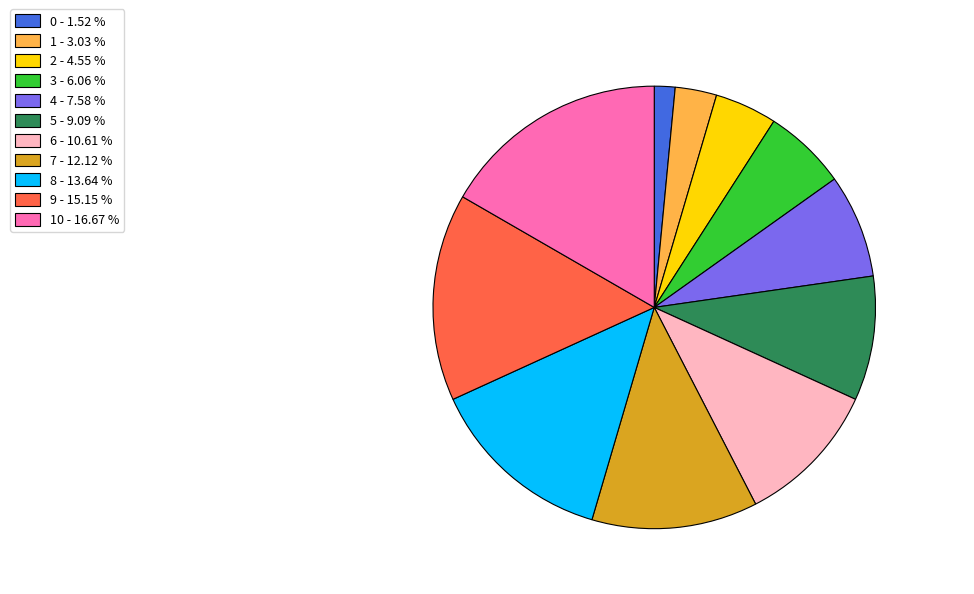

What is the largest slice in the pie chart?

10 - 16.67 %